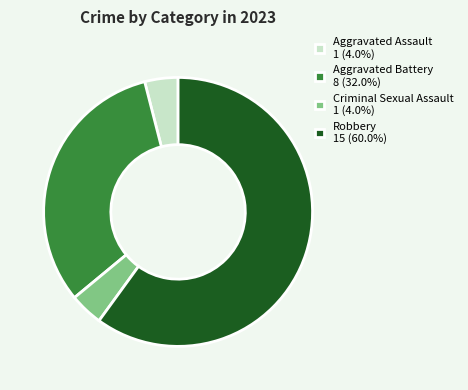

True or false: Aggravated Battery accounts for 44% of the total.

False